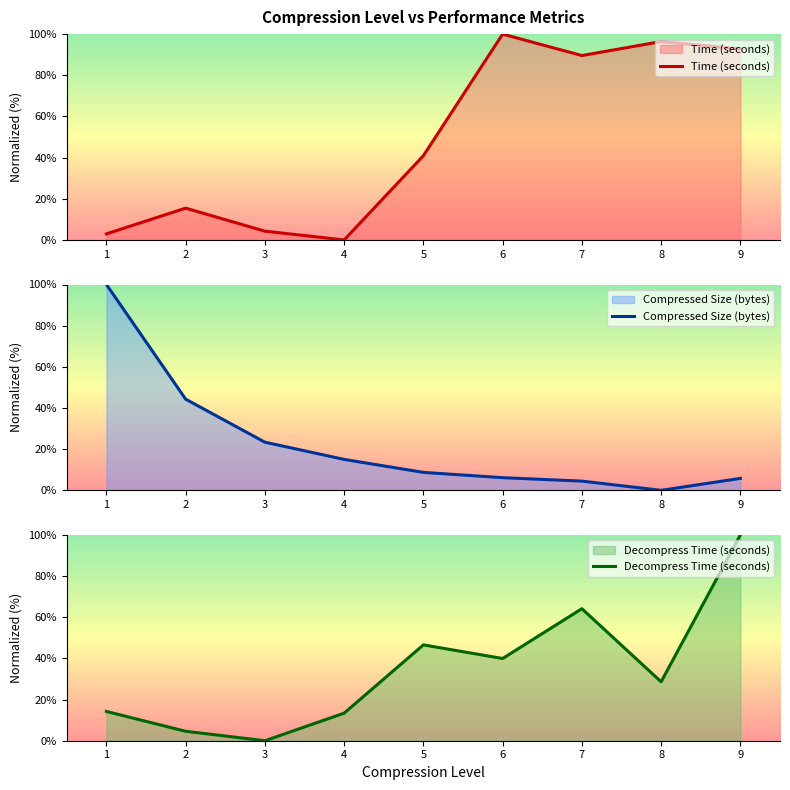

At which category does Time (seconds) reach its first local valley?

4